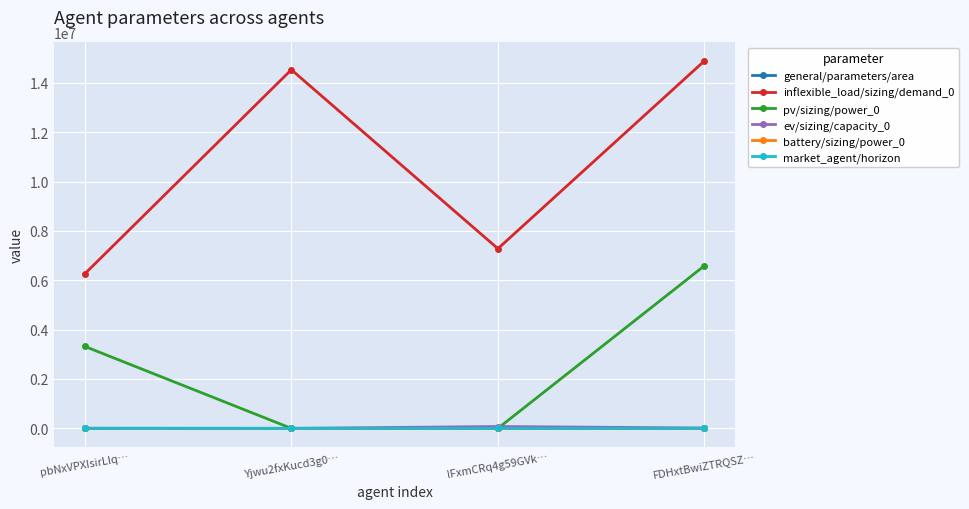

What are all the series names shown in the legend?

general/parameters/area, inflexible_load/sizing/demand_0, pv/sizing/power_0, ev/sizing/capacity_0, battery/sizing/power_0, market_agent/horizon